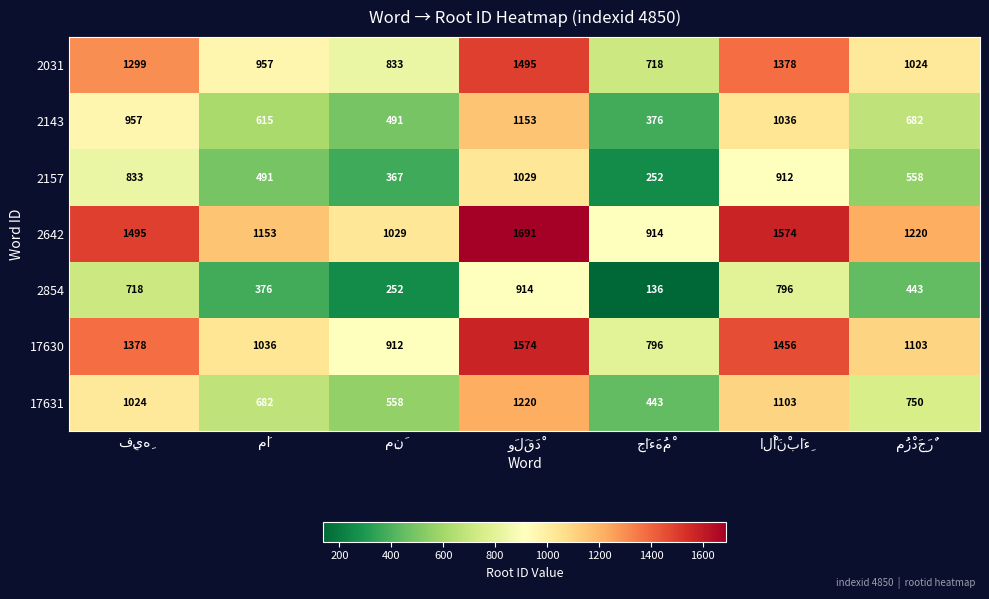

What is the maximum value for 2031?

1495